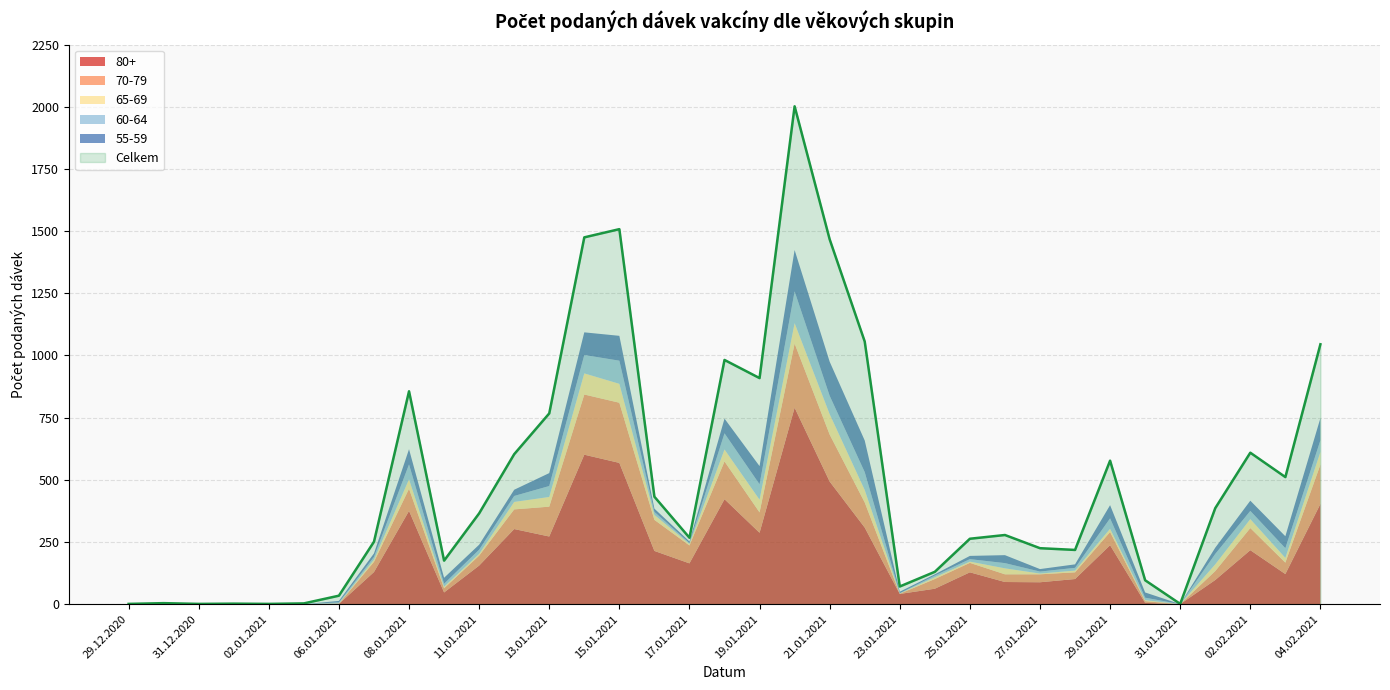

How many values in the 65-69 series are below 9?

17